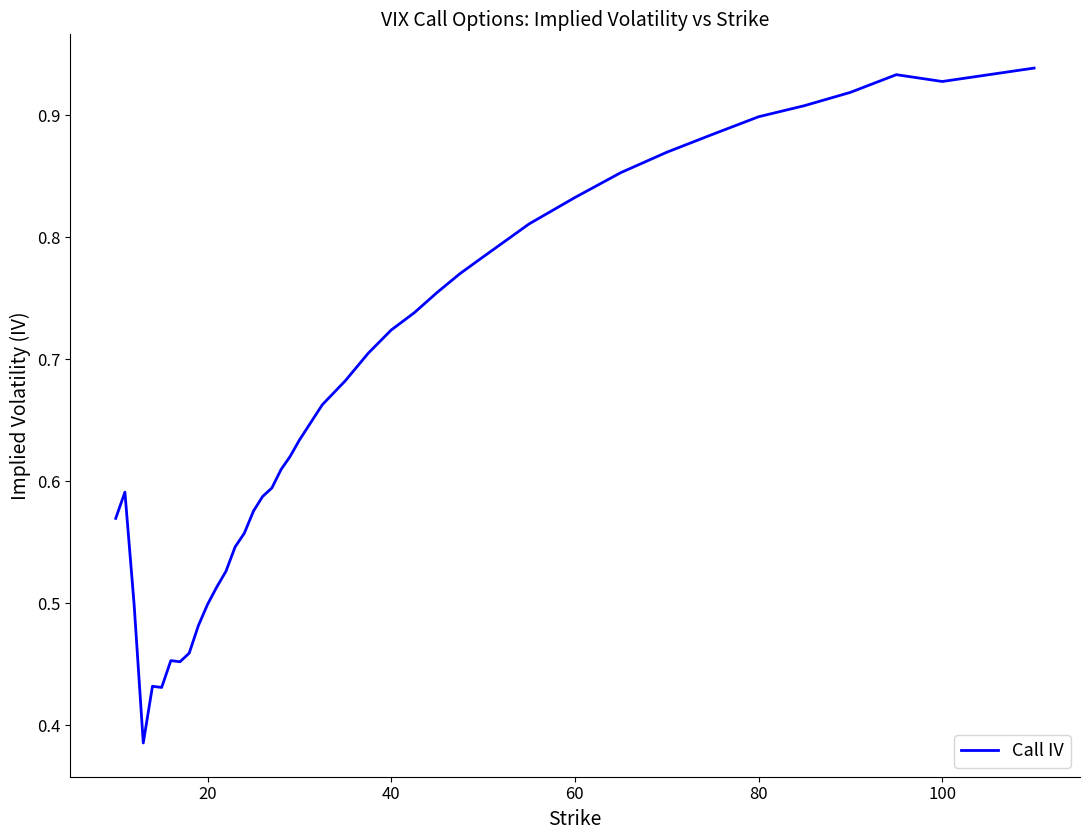

The chart shows a value of 0.5 at 20. True or false?

True